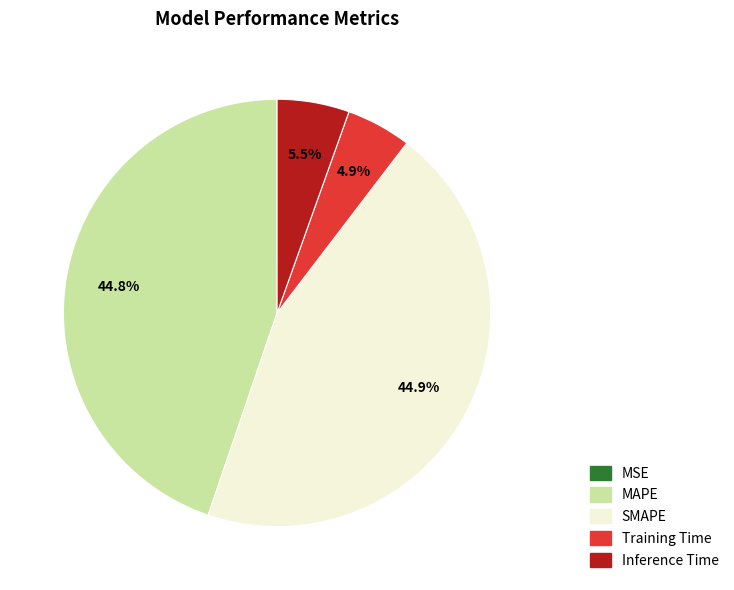

Between MAPE and Training Time, which is larger?

MAPE